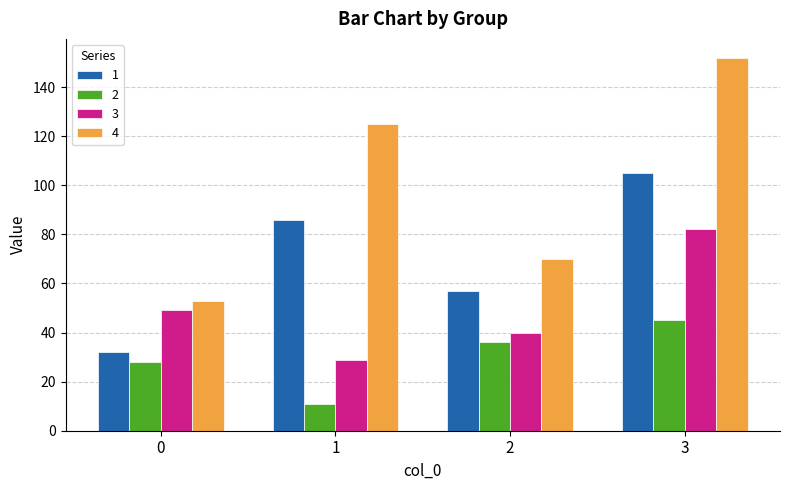

What value does the 3 series have at 1?

29